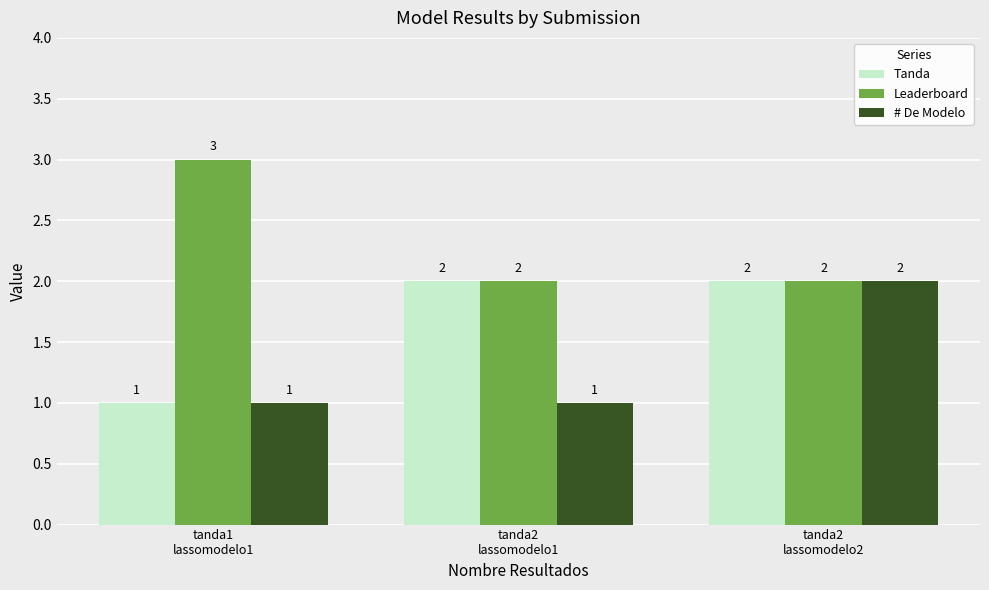

Does the chart contain stacked bars?

No